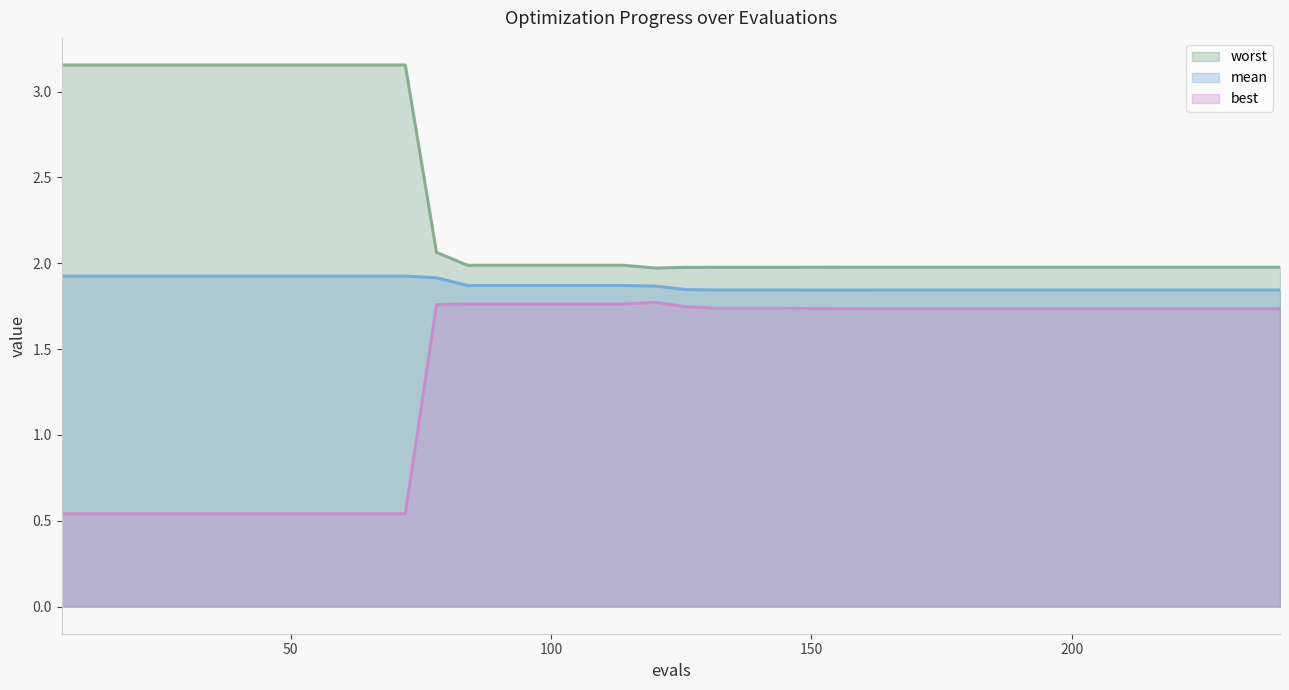

Which series has the largest total across all categories?

worst